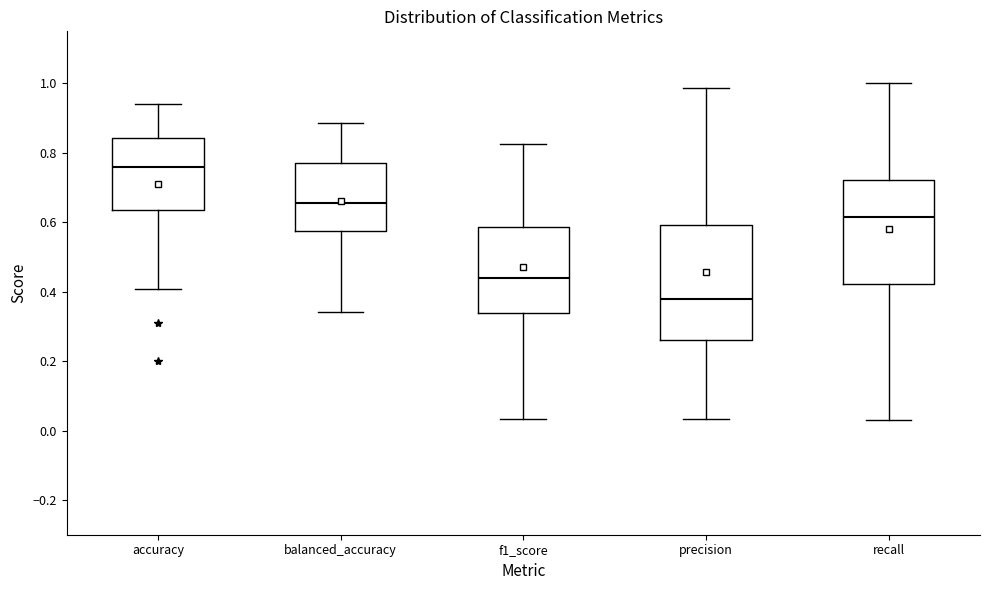

Comparing the boxes themselves (not the whiskers), which one is the tallest?

precision